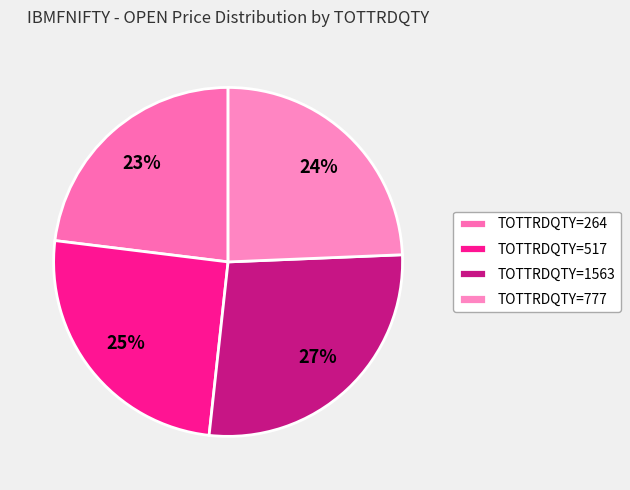

Count the number of slices in the pie.

4